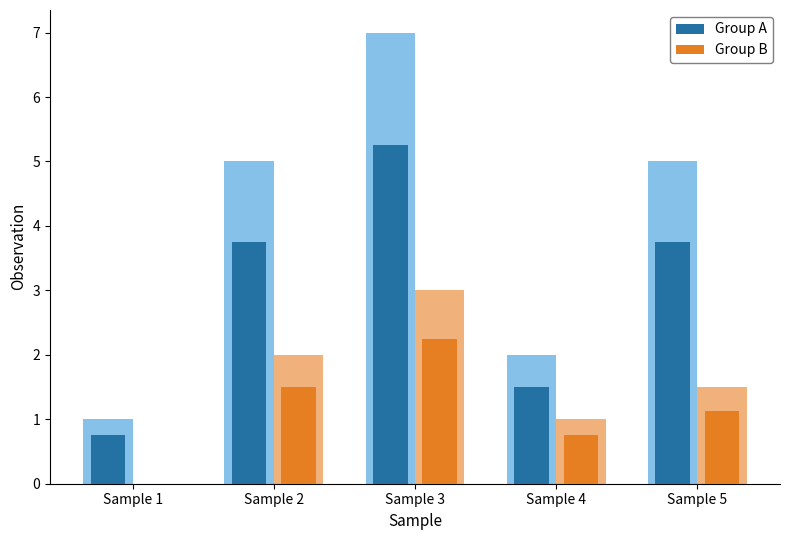

What is the minimum value for Group A?

0.8